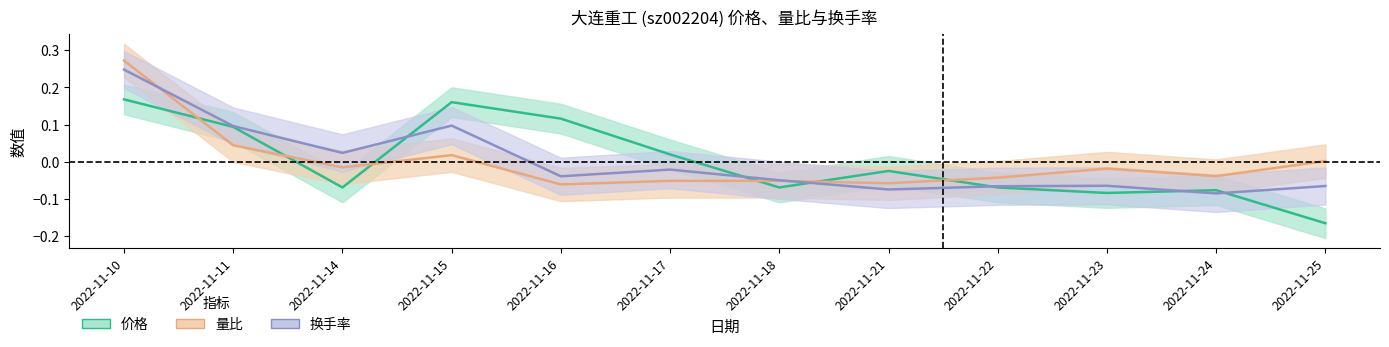

How many lines are shown in the chart?

3